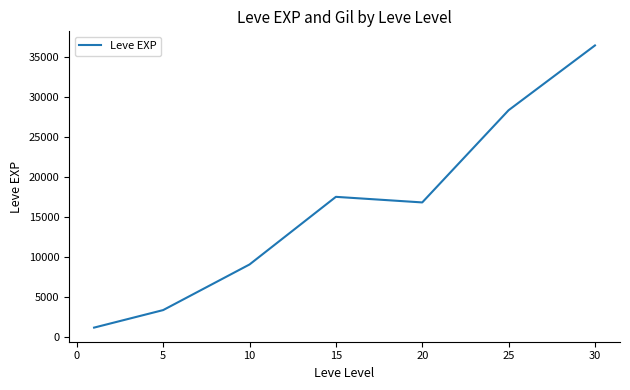

True or false: the data has more than 1 interior local peaks.

False